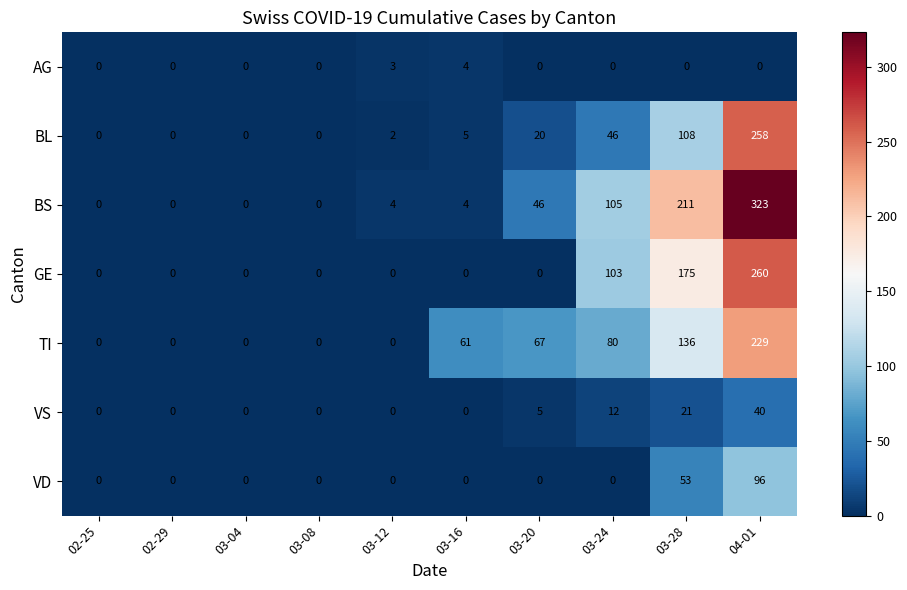

What value does the VD series have at 04-01, to the nearest 10?

100